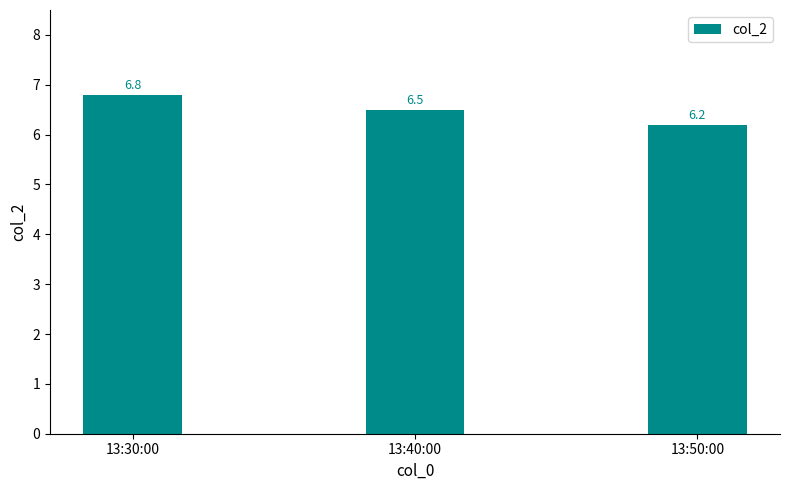

How many data points does each series have?

3